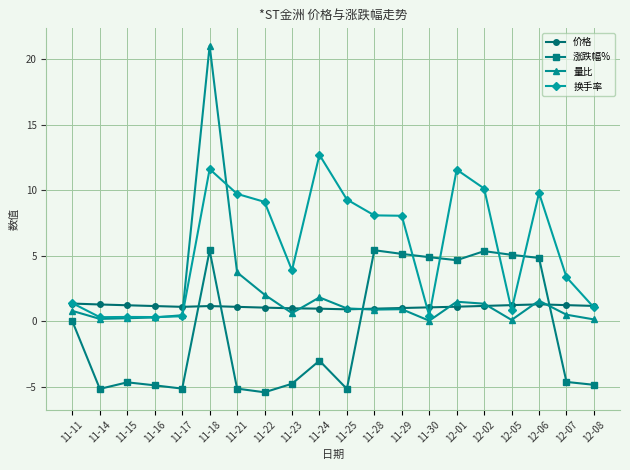

What is the value of the 换手率 point at the 7th from the left?

9.7